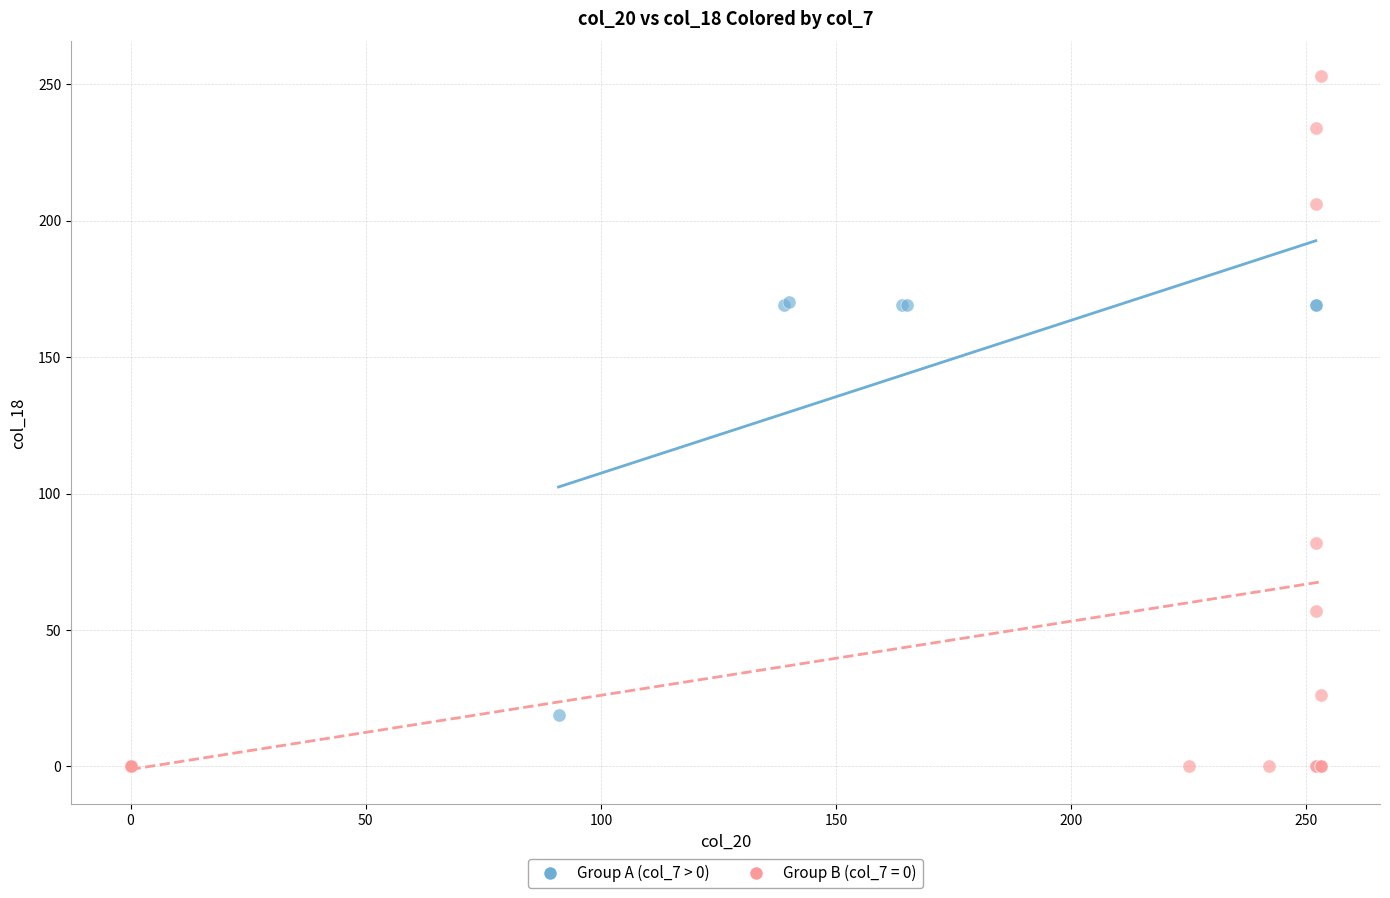

Which series reaches the maximum Y coordinate?

Group B (col_7 = 0)